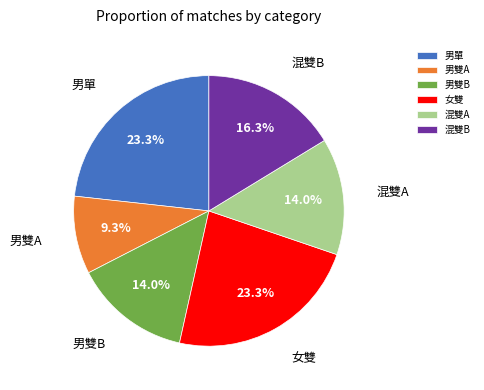

Approximately how many times larger is the value at 男雙B compared to 混雙B?

0.9